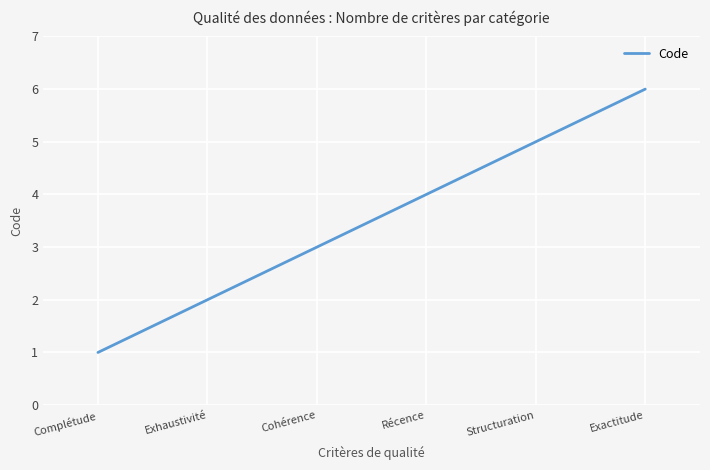

What is the difference between the values at Complétude and Exhaustivité?

1